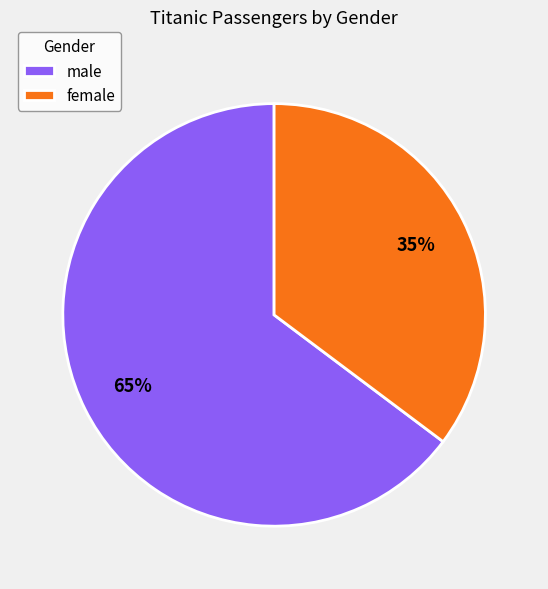

Does female account for over 50% of the chart?

No